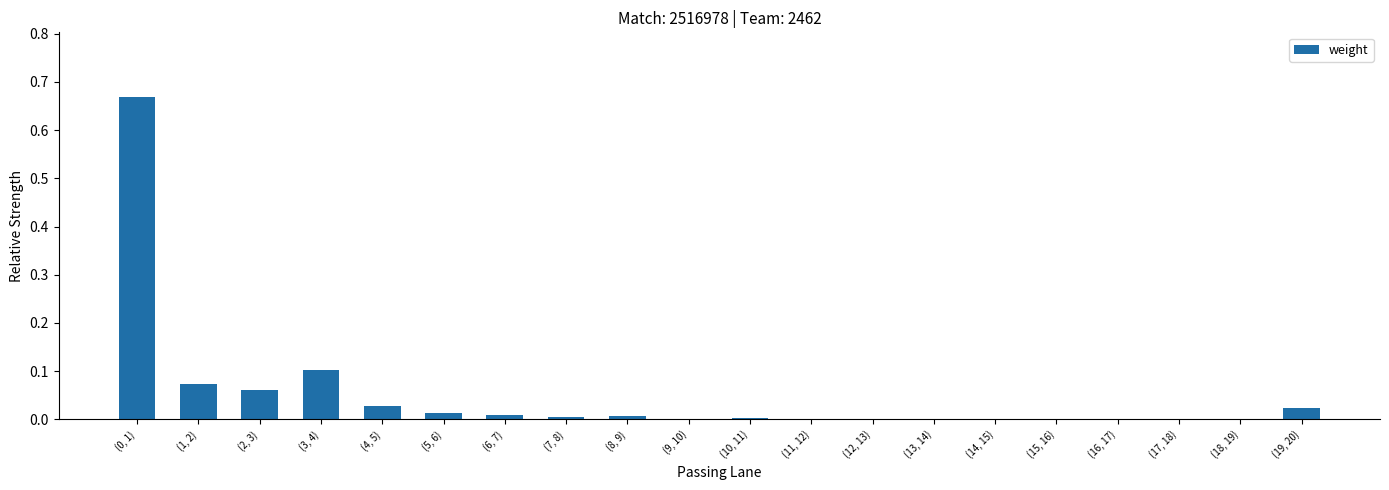

The value at (12, 13) is 0.2. True or false?

False